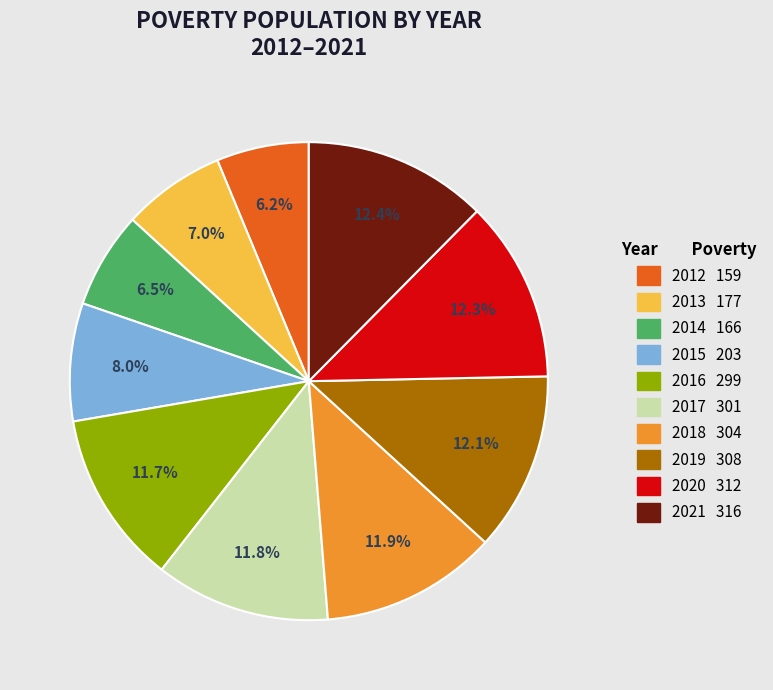

What is the ratio of the value at 2018 to the value at 2012?

1.9